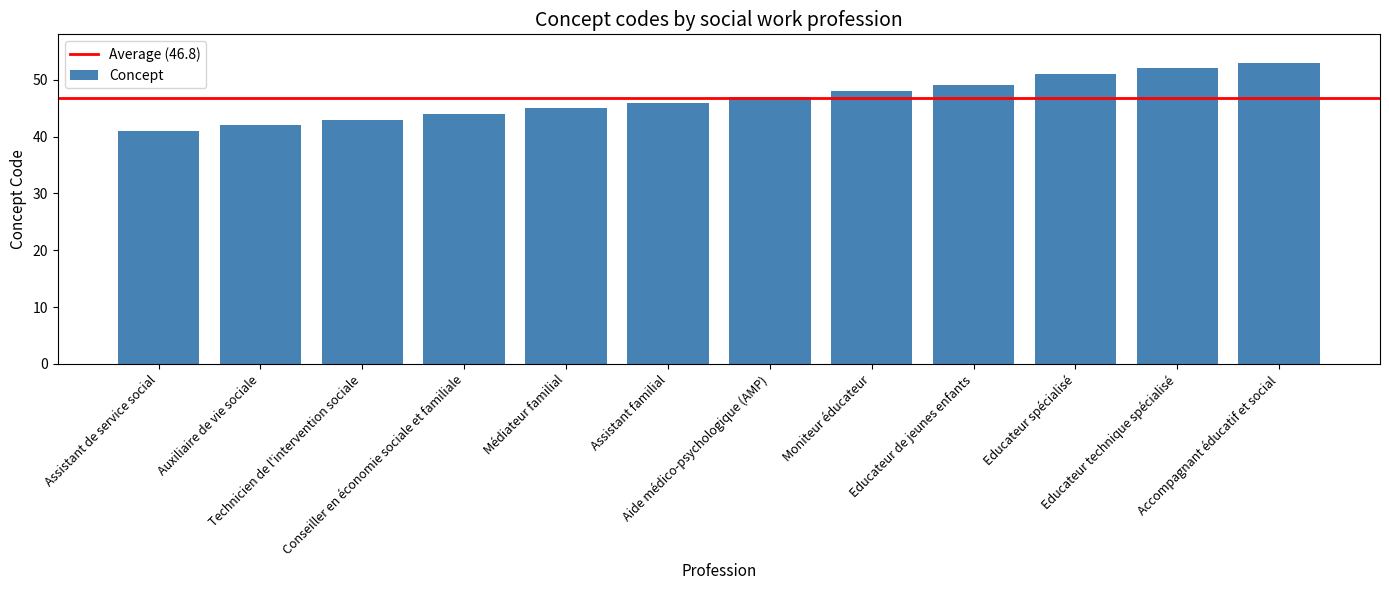

The chart shows a value of 22 at Auxiliaire de vie sociale. True or false?

False